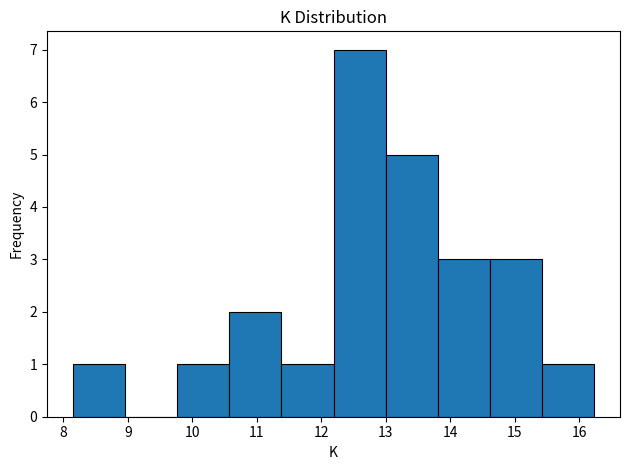

Reading left to right, list every bar in this chart as the range it spans on the x-axis followed by its height. Neither the bar edges nor the heights are printed on the chart, so give them approximately, as read against the axes.

8.2 to 9.0: 1
9.0 to 9.8: 0
9.8 to 10.6: 1
10.6 to 11.4: 2
11.4 to 12.2: 1
12.2 to 13.0: 7
13.0 to 13.8: 5
13.8 to 14.6: 3
14.6 to 15.4: 3
15.4 to 16.2: 1